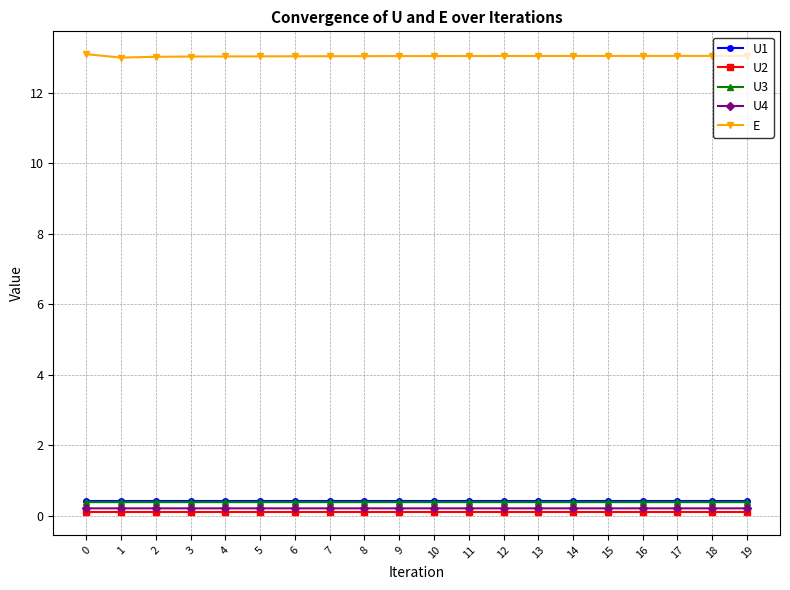

Is the value of E at 7 greater than the value of U2 at 14?

Yes